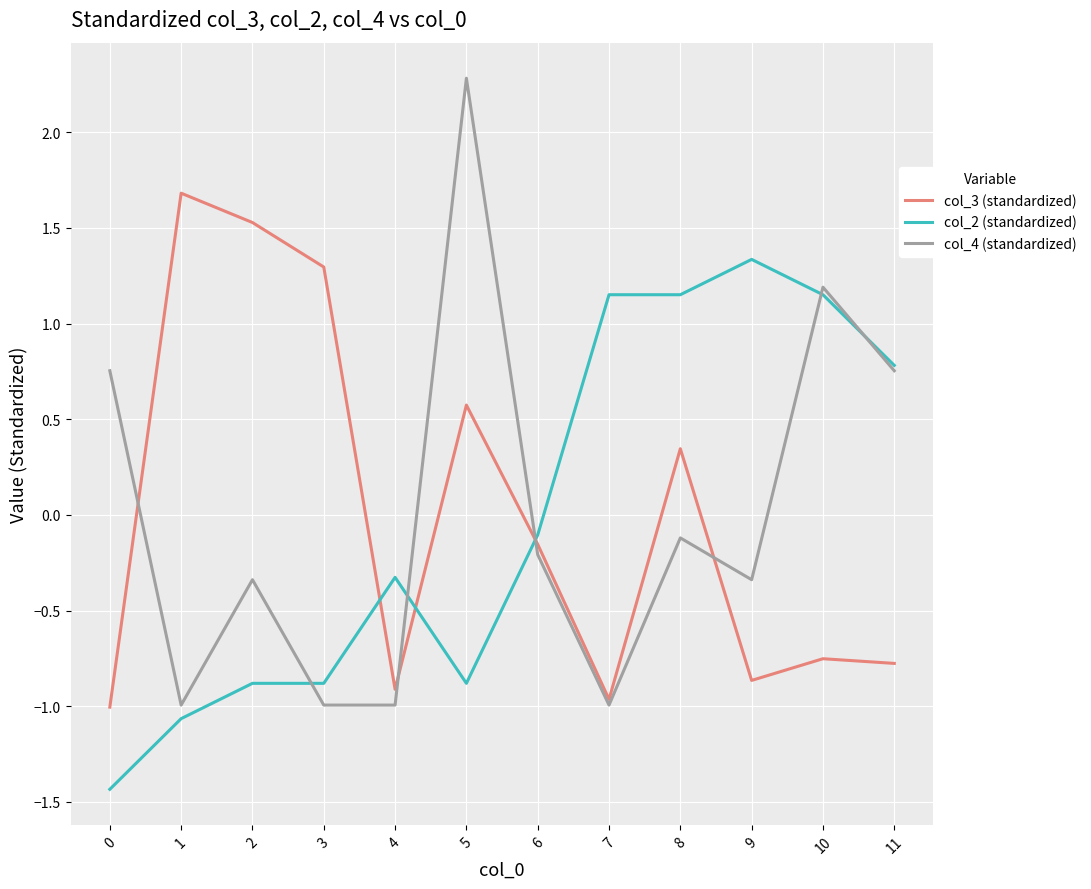

Which series has the largest range (max minus min)?

col_4 (standardized)